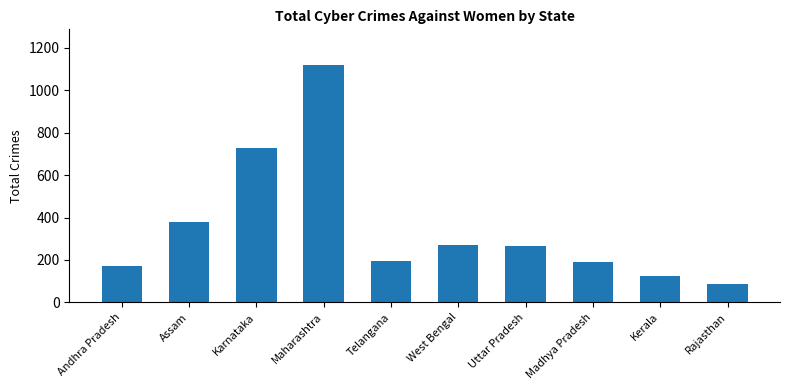

What is the label of the 10th bar from the right?

Andhra Pradesh